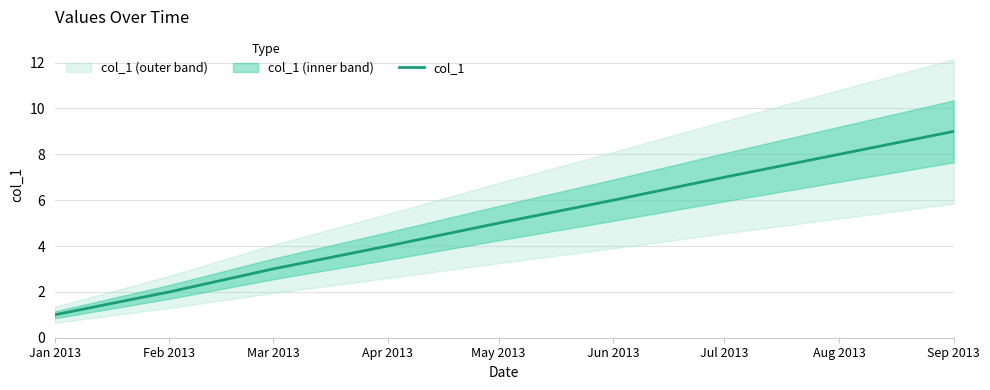

What is the value of the 6th point from the left?

6